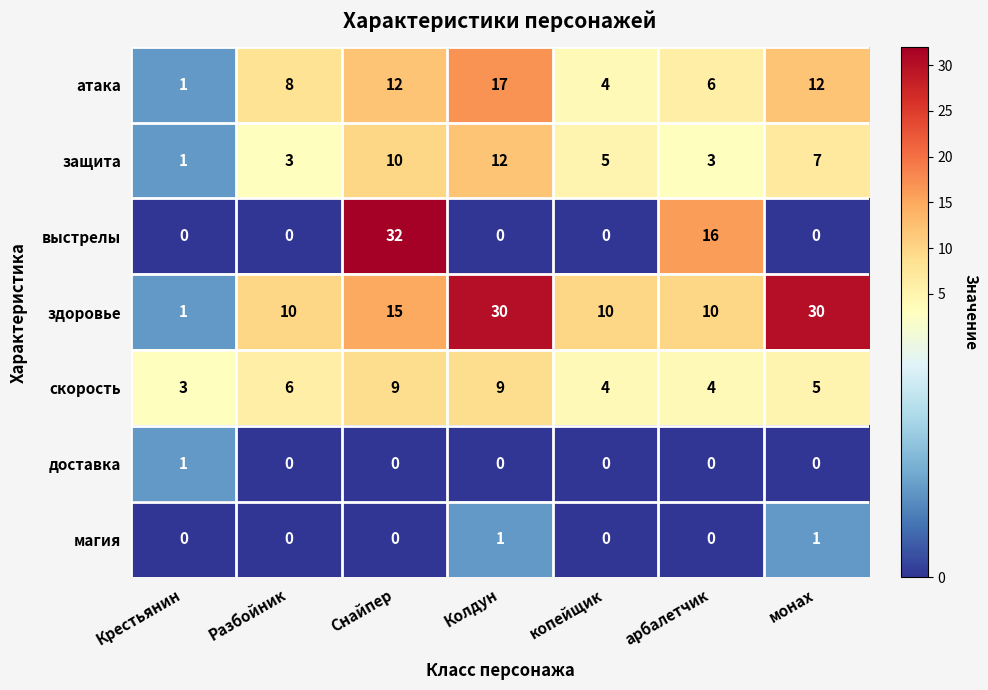

At how many categories does at least one series exceed 12?

4